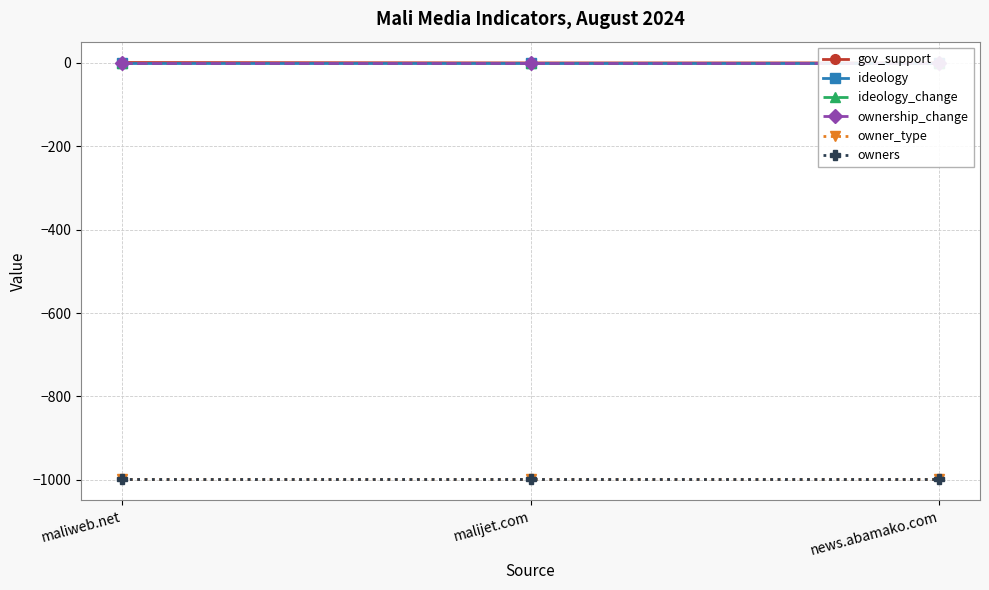

Which category has the highest value in the owners series?

maliweb.net